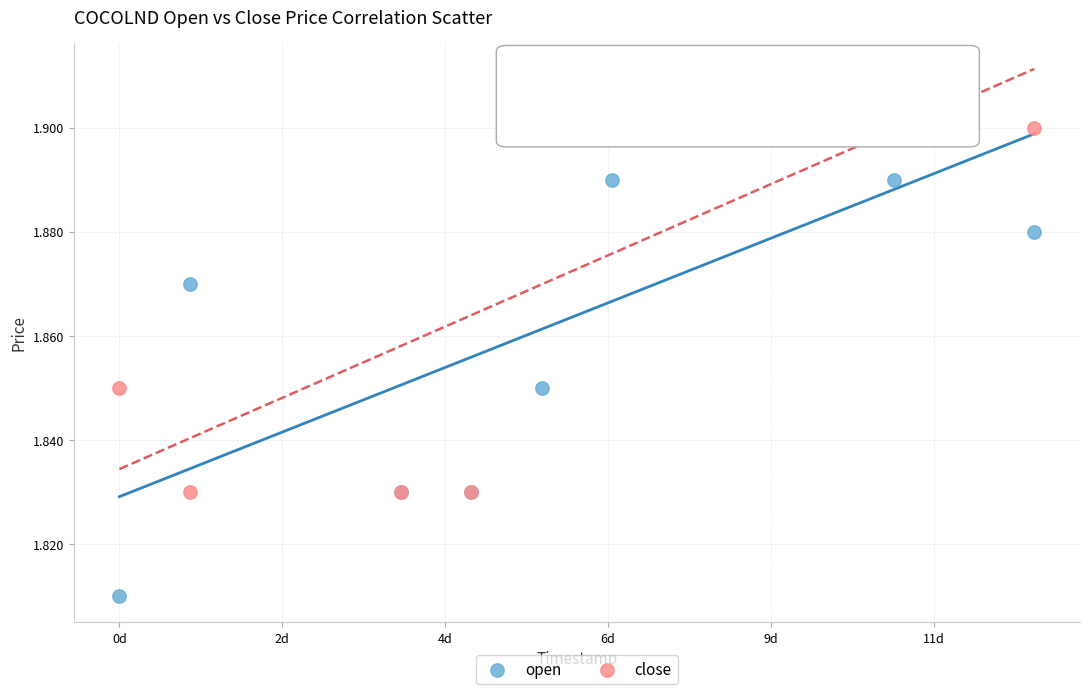

Which series has the widest spread of Y values?

open